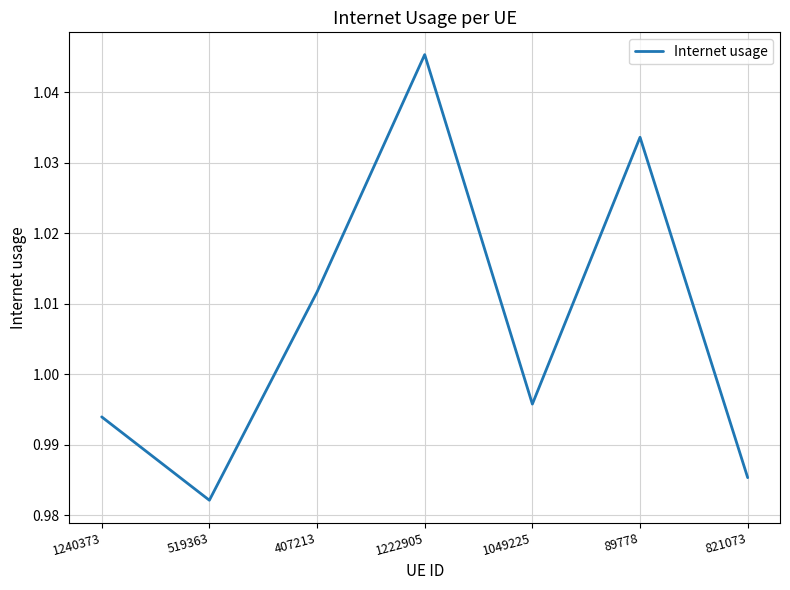

Is this an area chart (filled region under the line)?

No